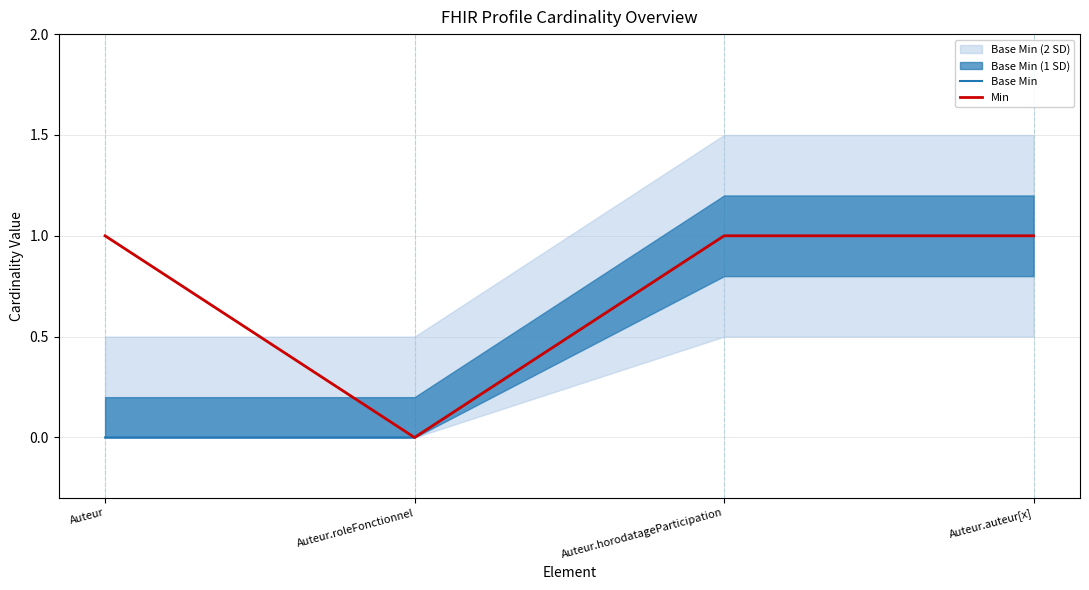

What is the difference between the second highest and second lowest values in the Base Min series?

1